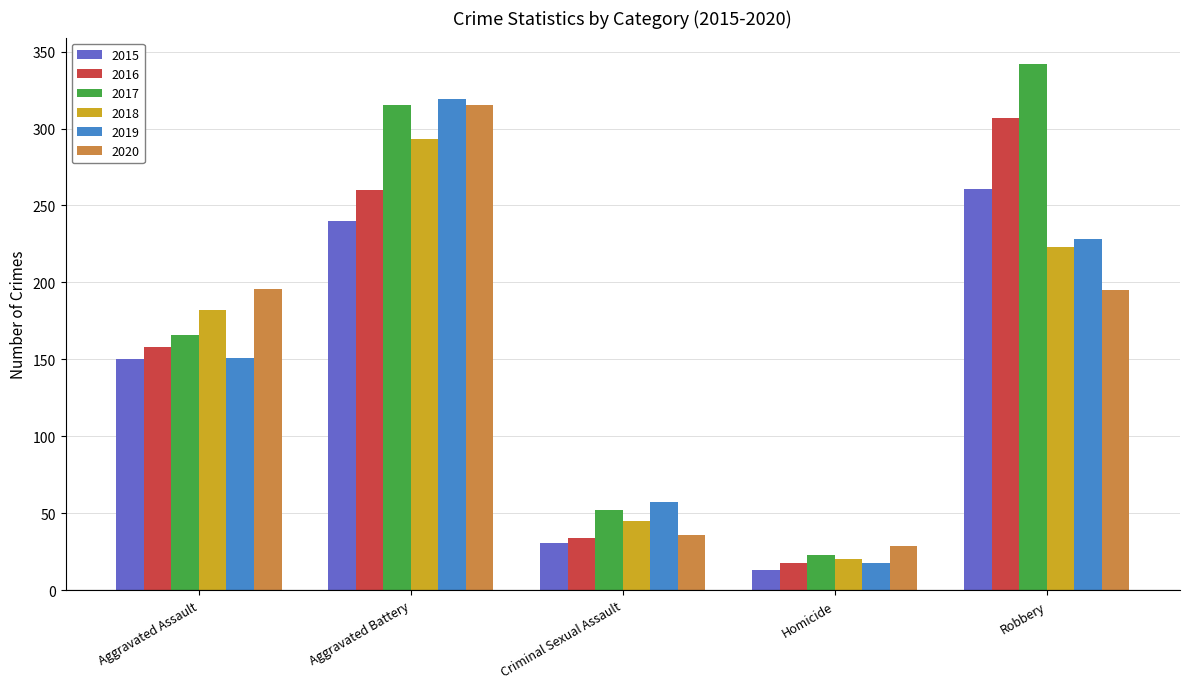

Is it true that 2015 equals 140 at Aggravated Battery?

False